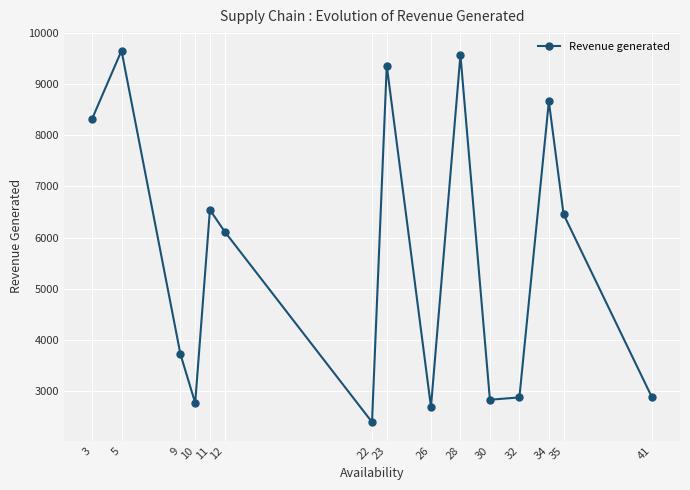

What is the ratio of the value at 22 to the value at 35?

0.4